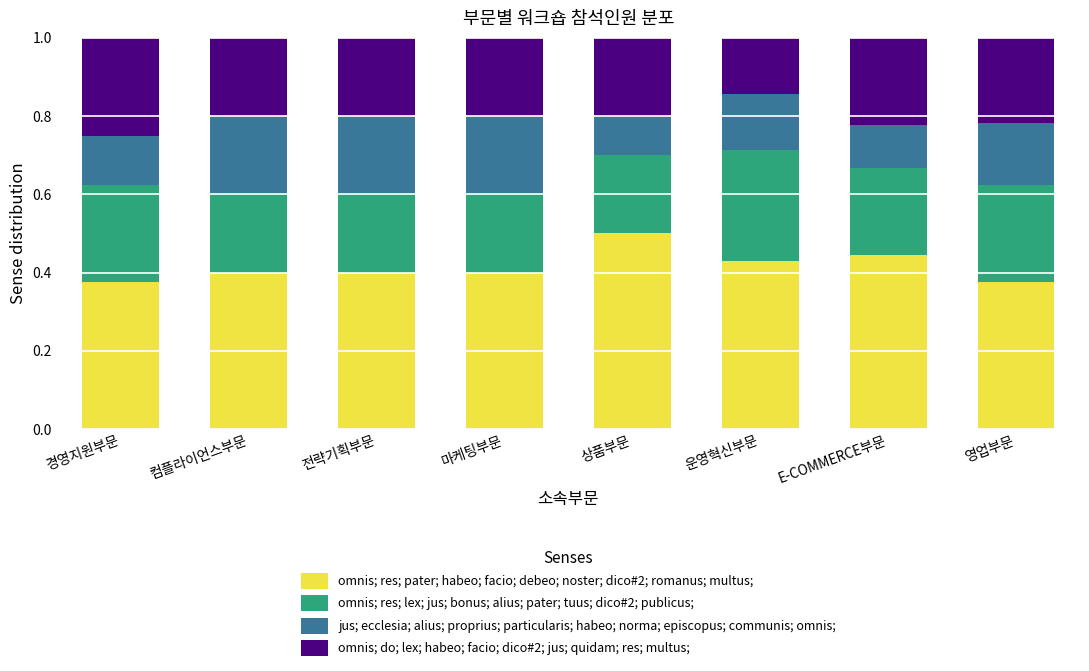

What is the highest value of the omnis; res; pater; habeo; facio; debeo; noster; dico#2; romanus; multus; series?

0.5